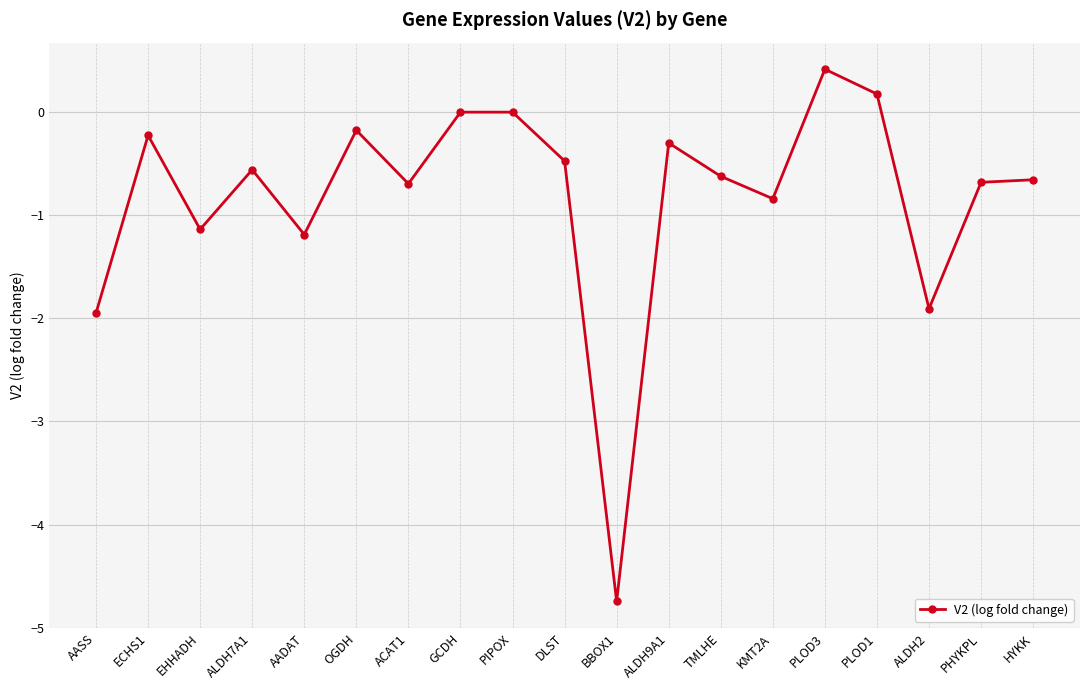

Read the value at OGDH.

-0.2